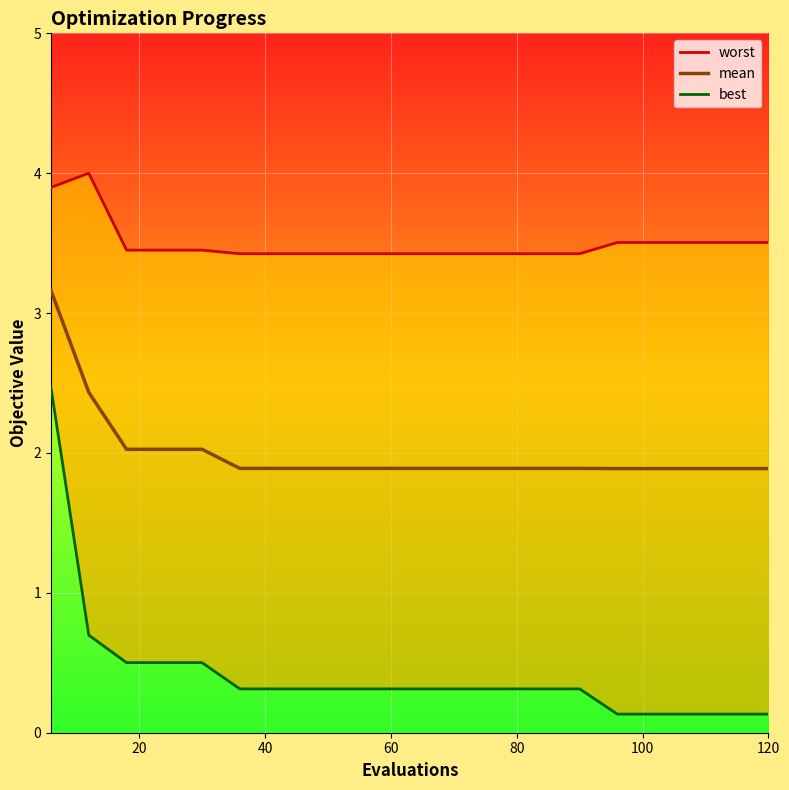

What is the highest value of the mean series?

3.2